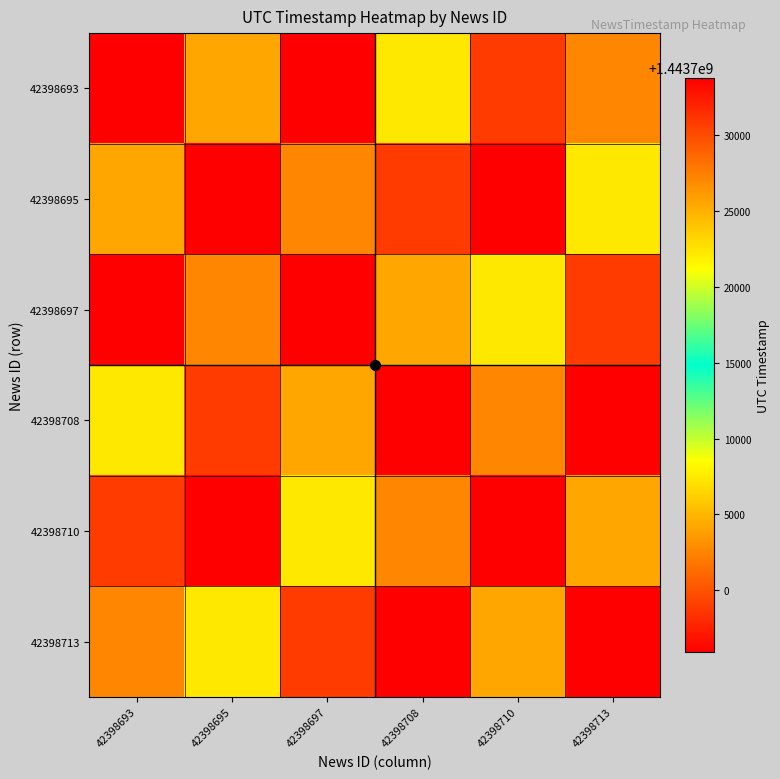

Which series has the largest total across all categories?

42398693